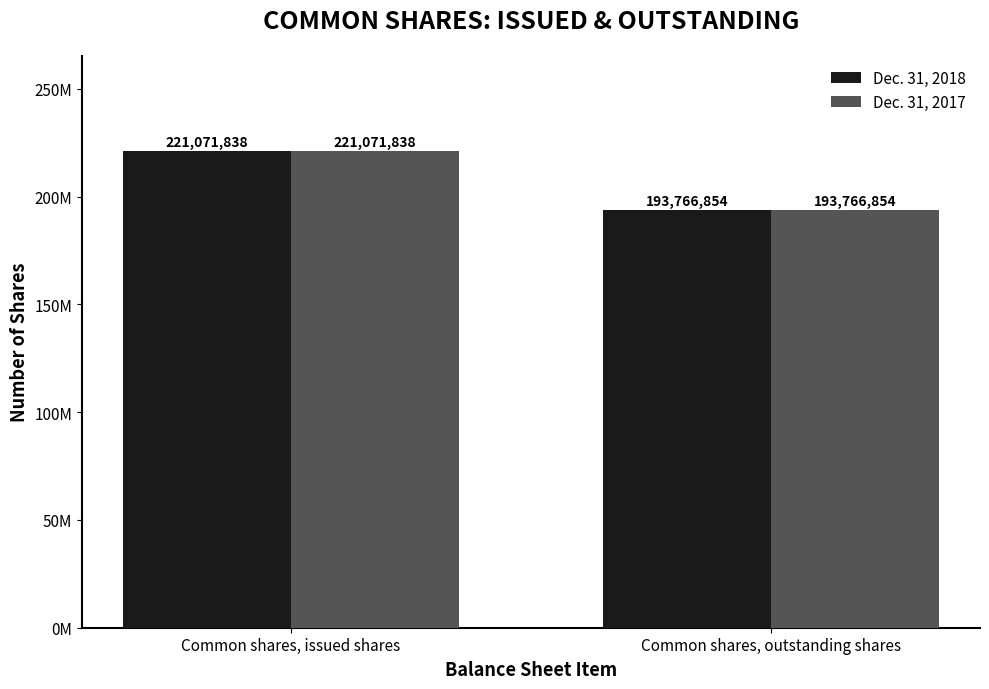

Where is Dec. 31, 2018 nearest to the value 207419346?

Common shares, issued shares